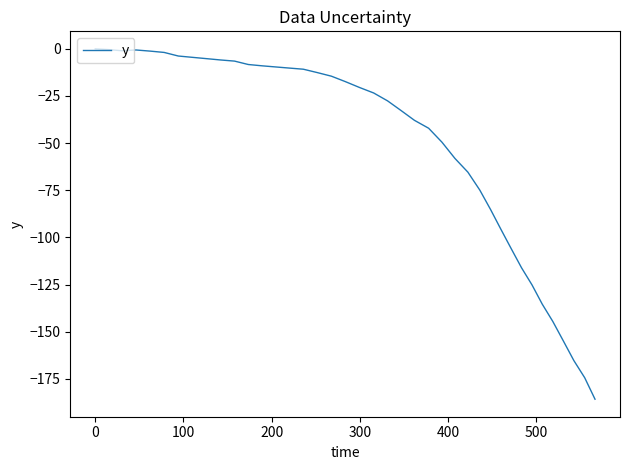

What is the difference between the maximum and minimum values?

185.8